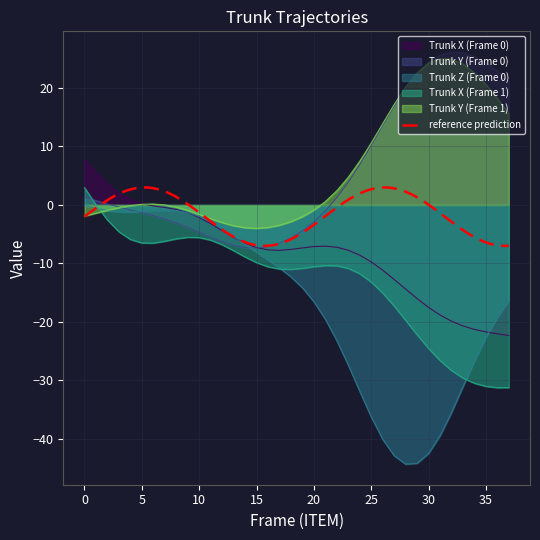

What is the sum of all Z values?

-644.8